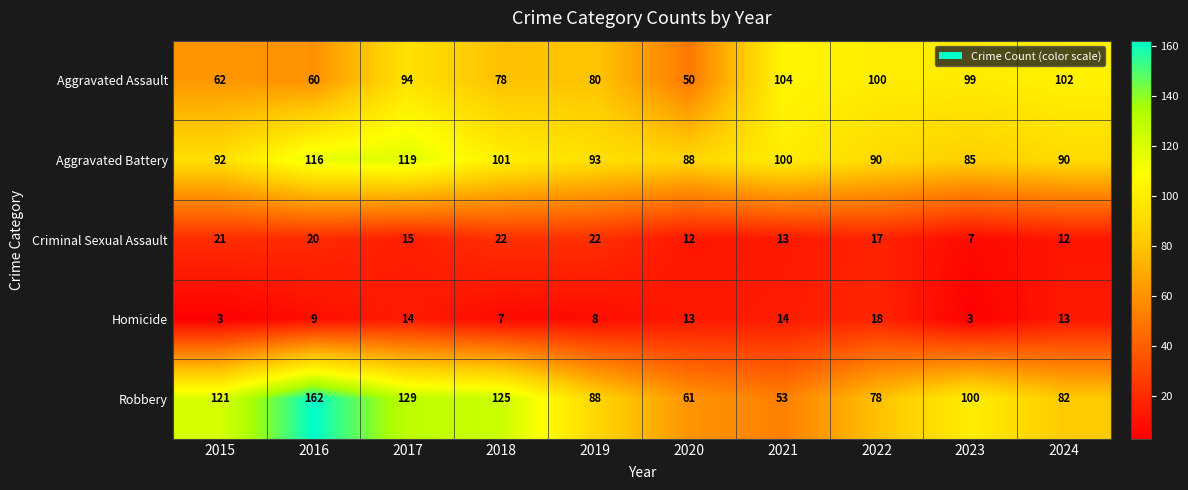

What is the approximate value of Criminal Sexual Assault at 2018?

22